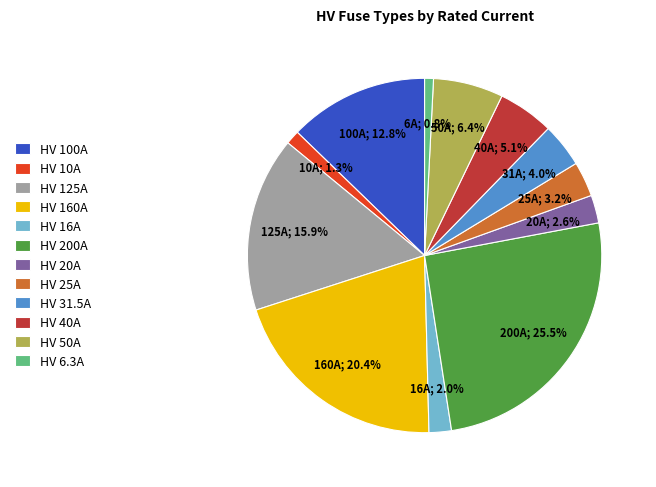

What is the largest slice in the pie chart?

HV 200A